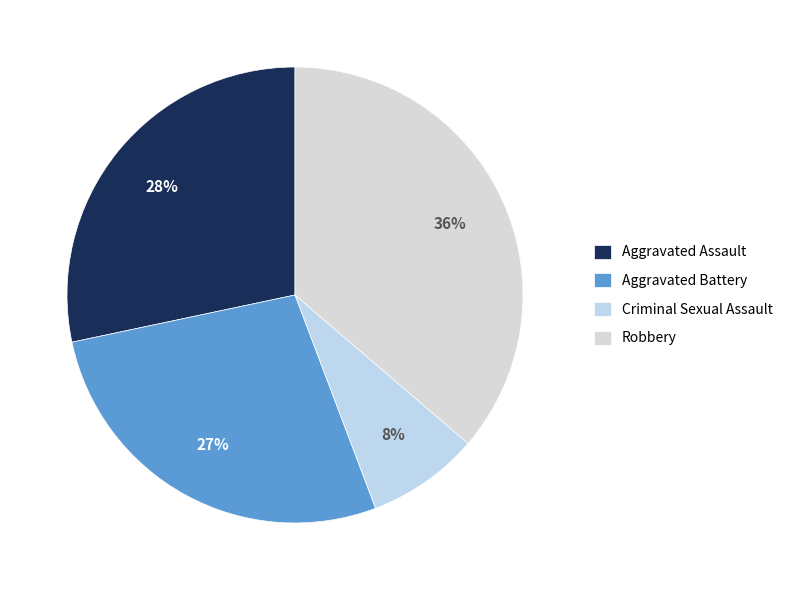

Does Aggravated Assault represent more than half of the total?

No